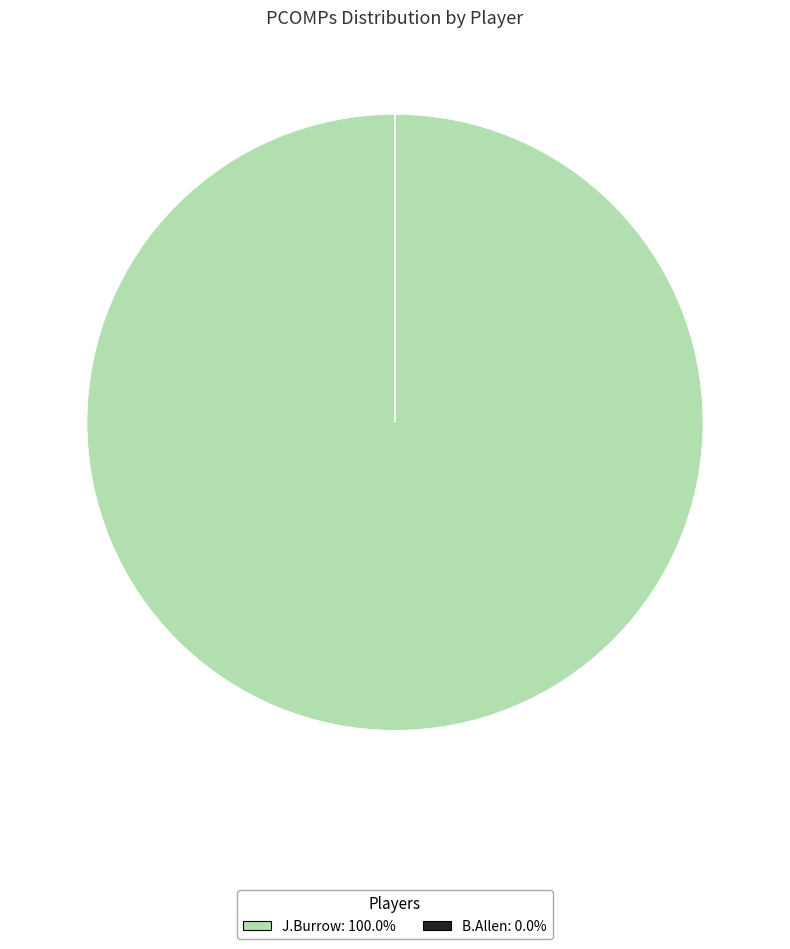

Which category has the biggest portion of the pie?

J.Burrow